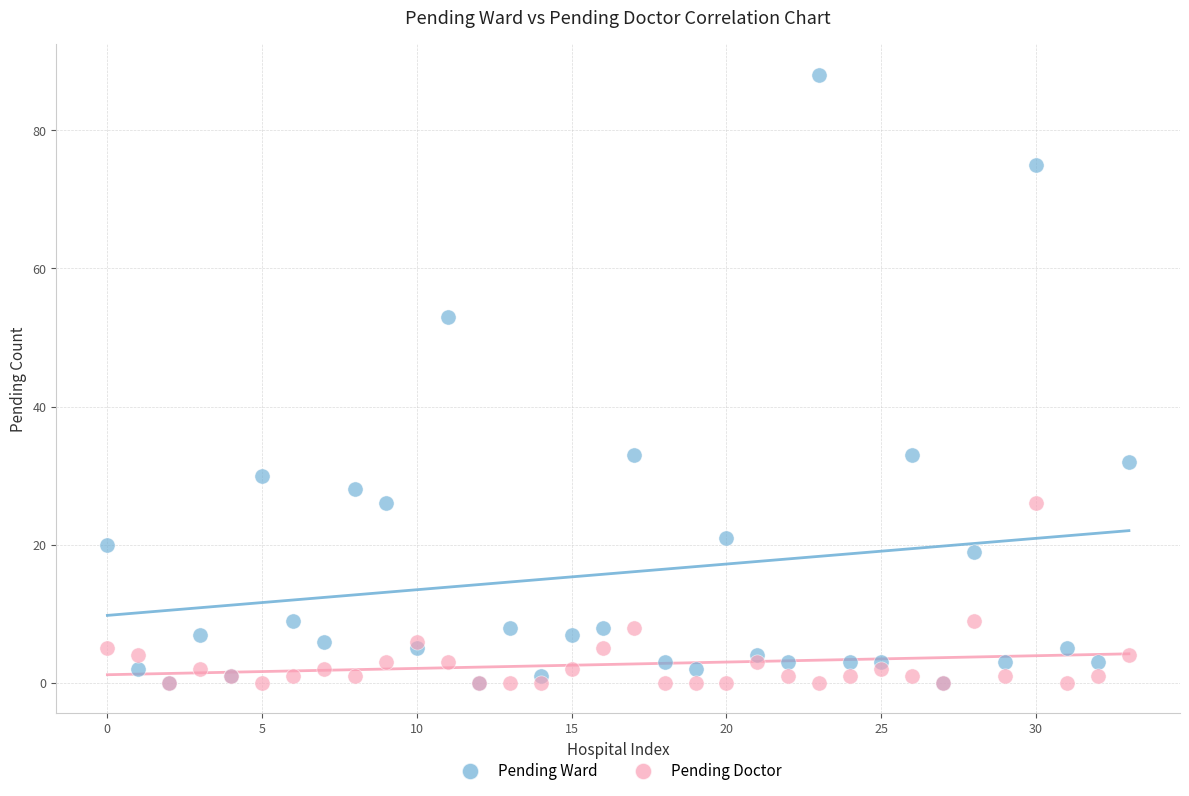

Across all series, what Y value is closest to 44?

53